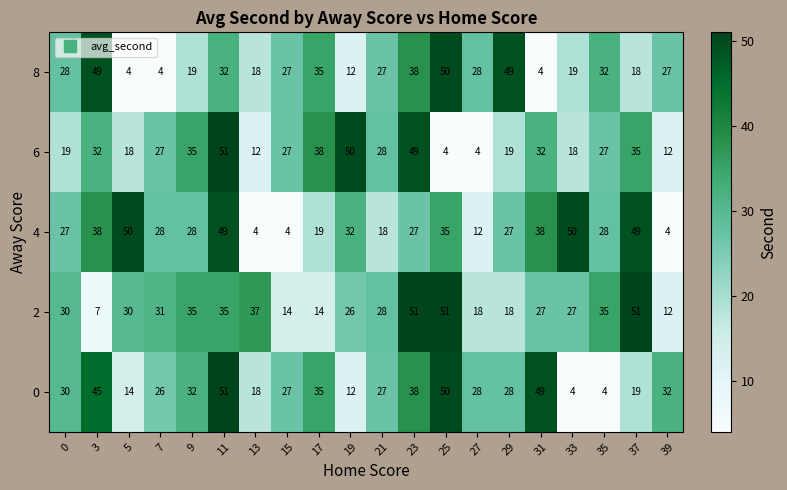

Read the 8 value at 33, to the nearest 5.

20